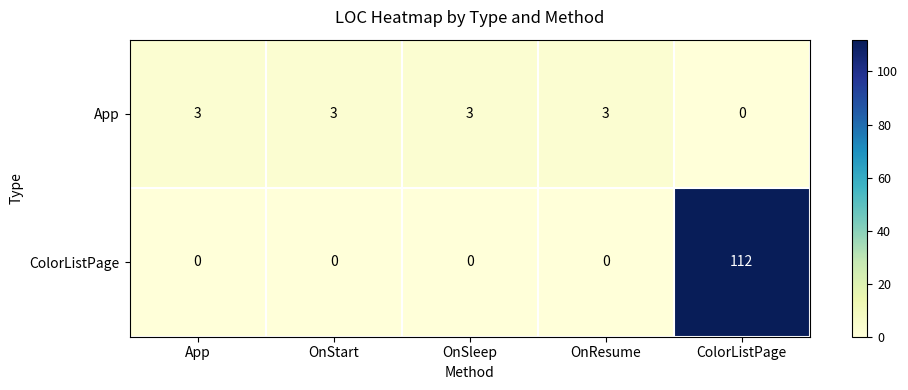

The value of ColorListPage at OnStart is 58. True or false?

False